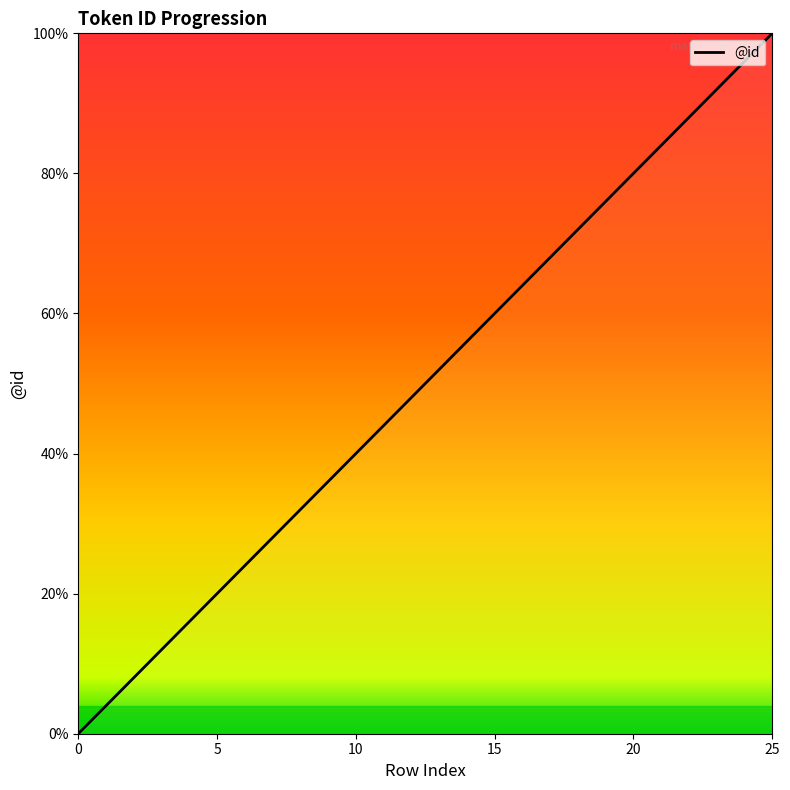

Count the number of data series in this chart.

1